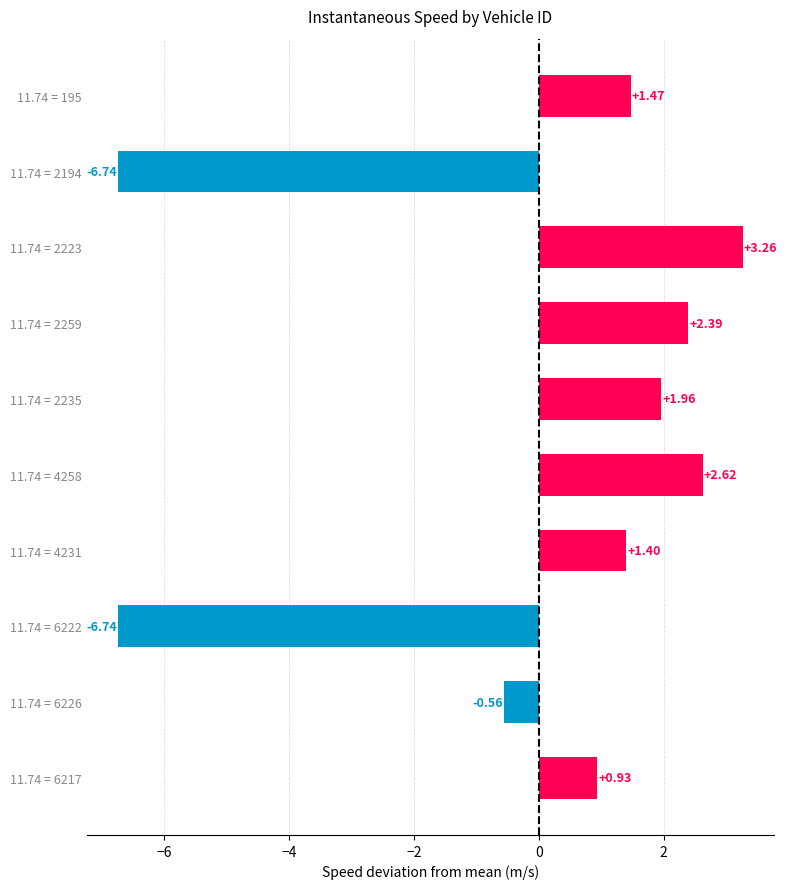

What is the difference between the maximum and minimum values?

10.0